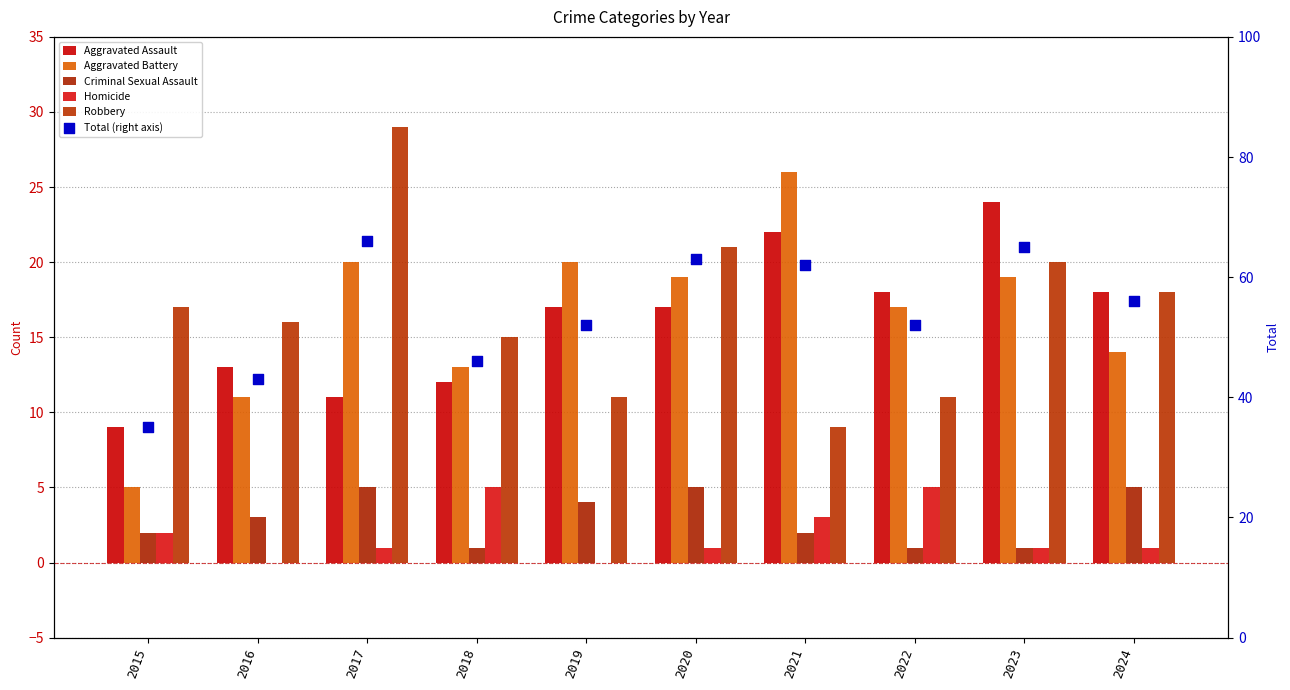

Which series has the largest total across all categories?

Total (right axis)